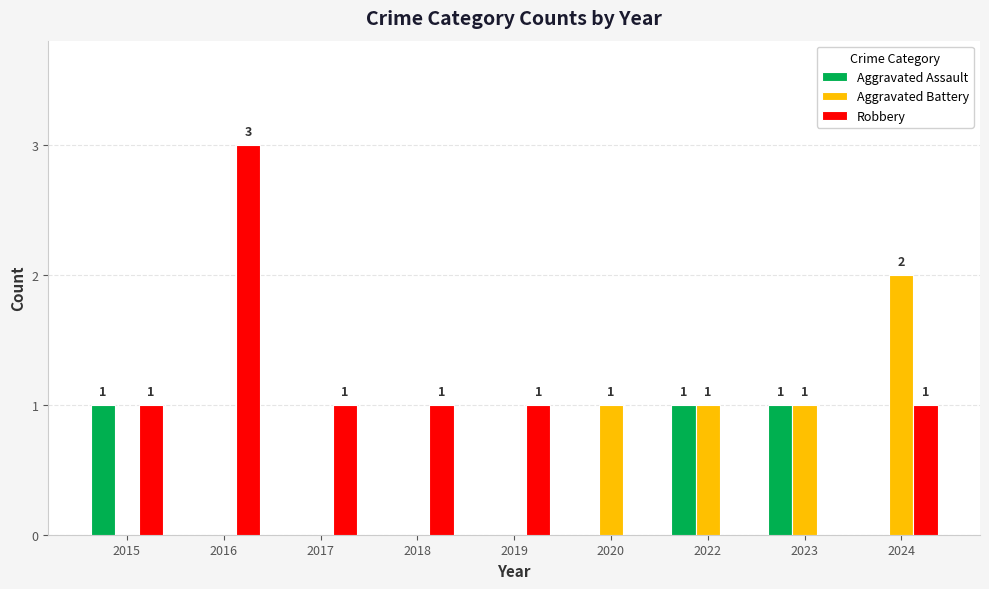

Are the bars grouped side by side (vs. stacked)?

Yes